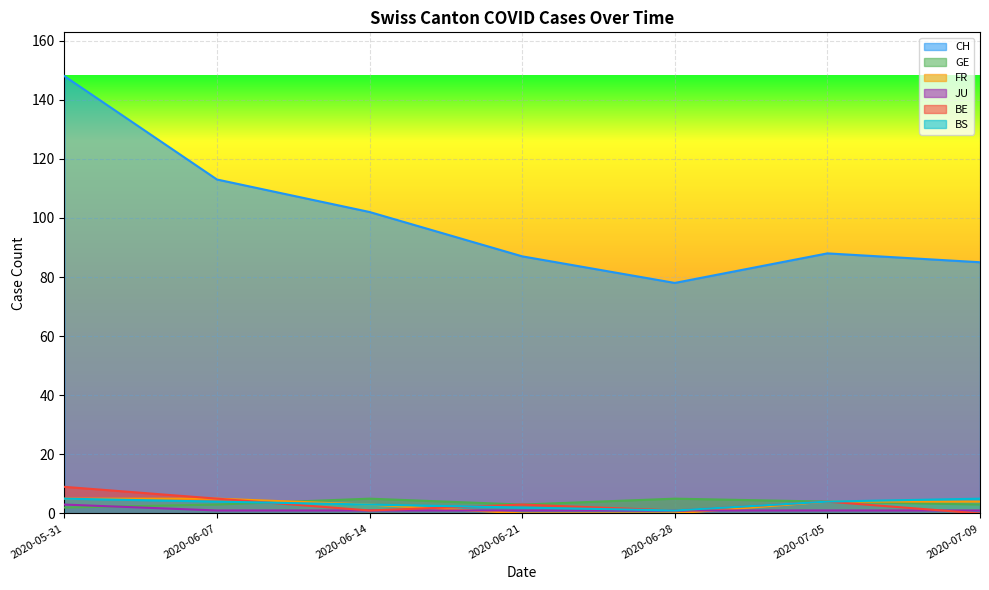

True or false: FR has more than 2 points higher than both neighbors.

False